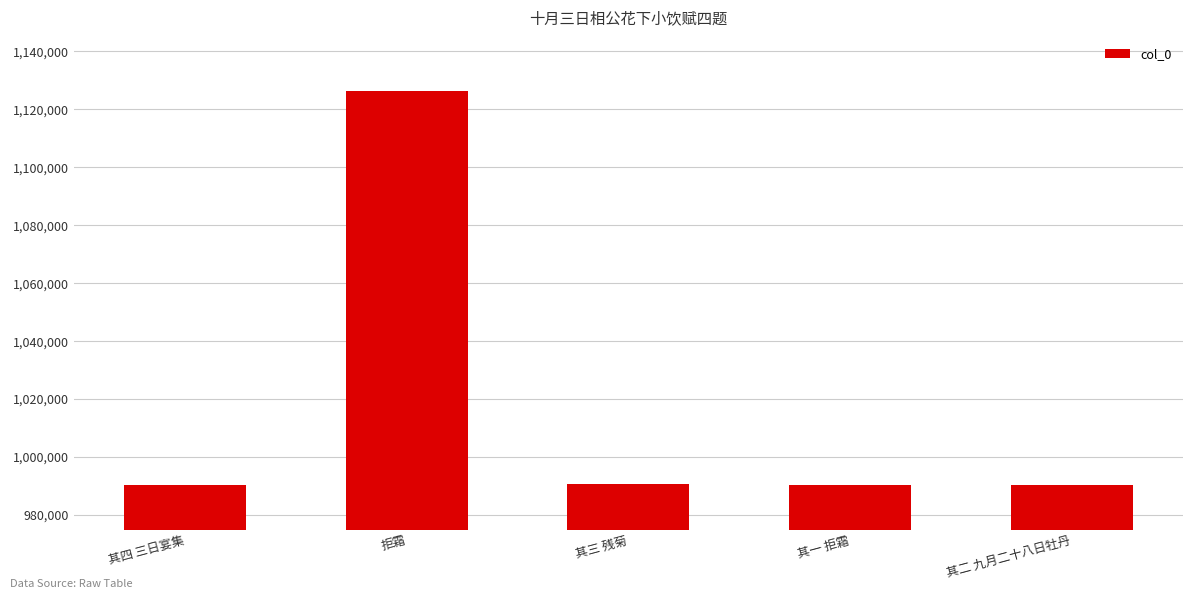

What is the sum of all values?

5088627